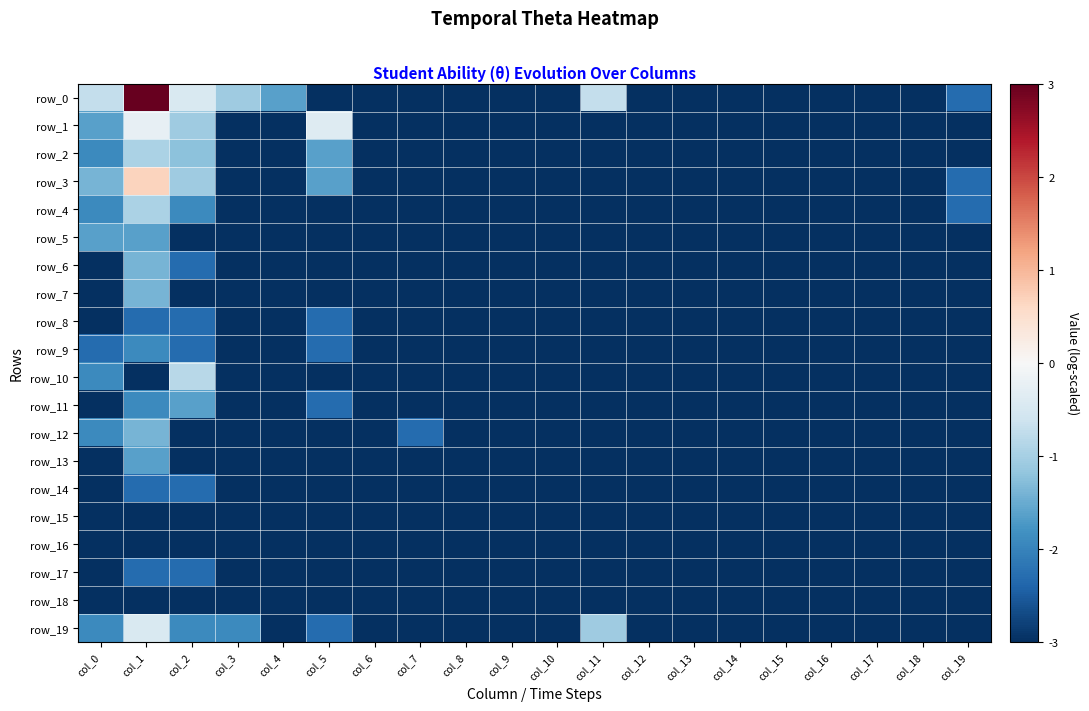

Which category has the highest value across all series?

col_1